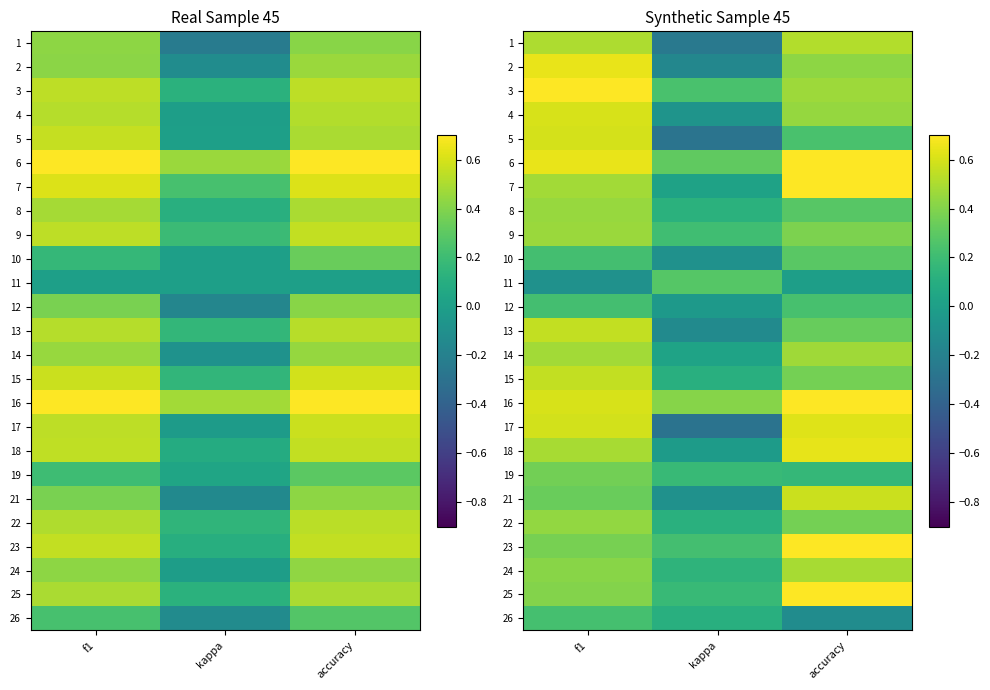

What is the total value across all series at accuracy?

11.2